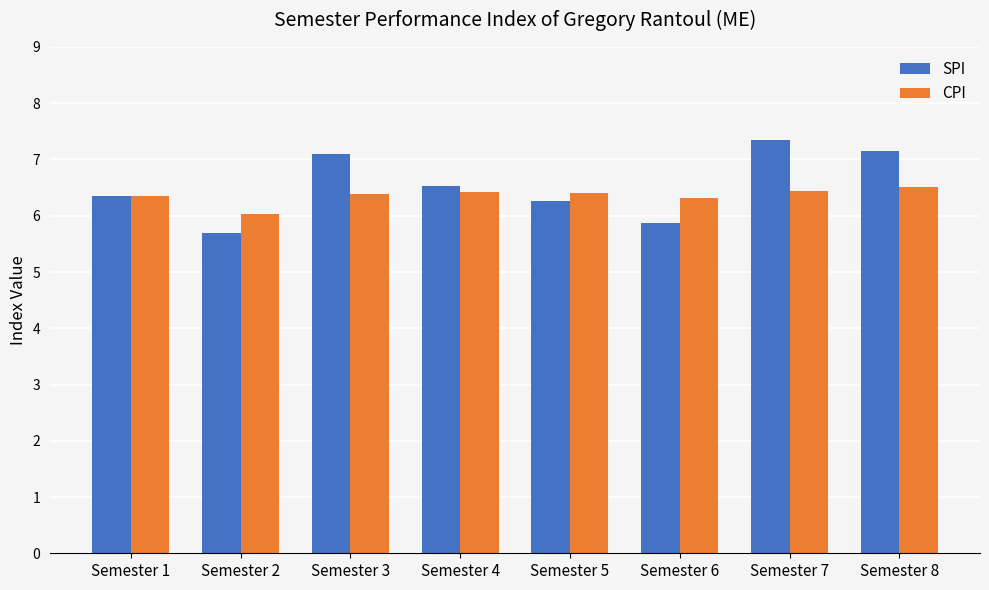

What is the minimum value shown in the chart?

5.7